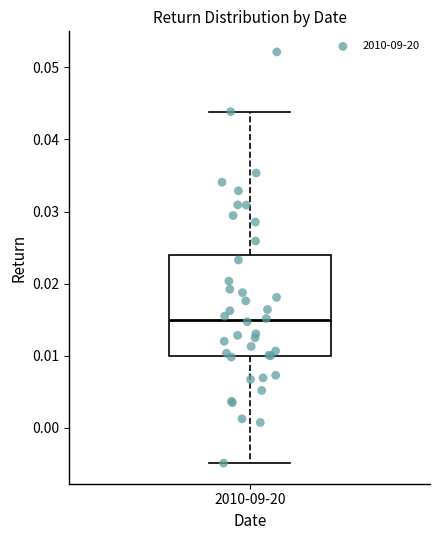

Where is the upper edge of the box for 2010-09-20 on the y-axis? The values are not printed on the chart, so give them approximately, as read against the axis.

0.024